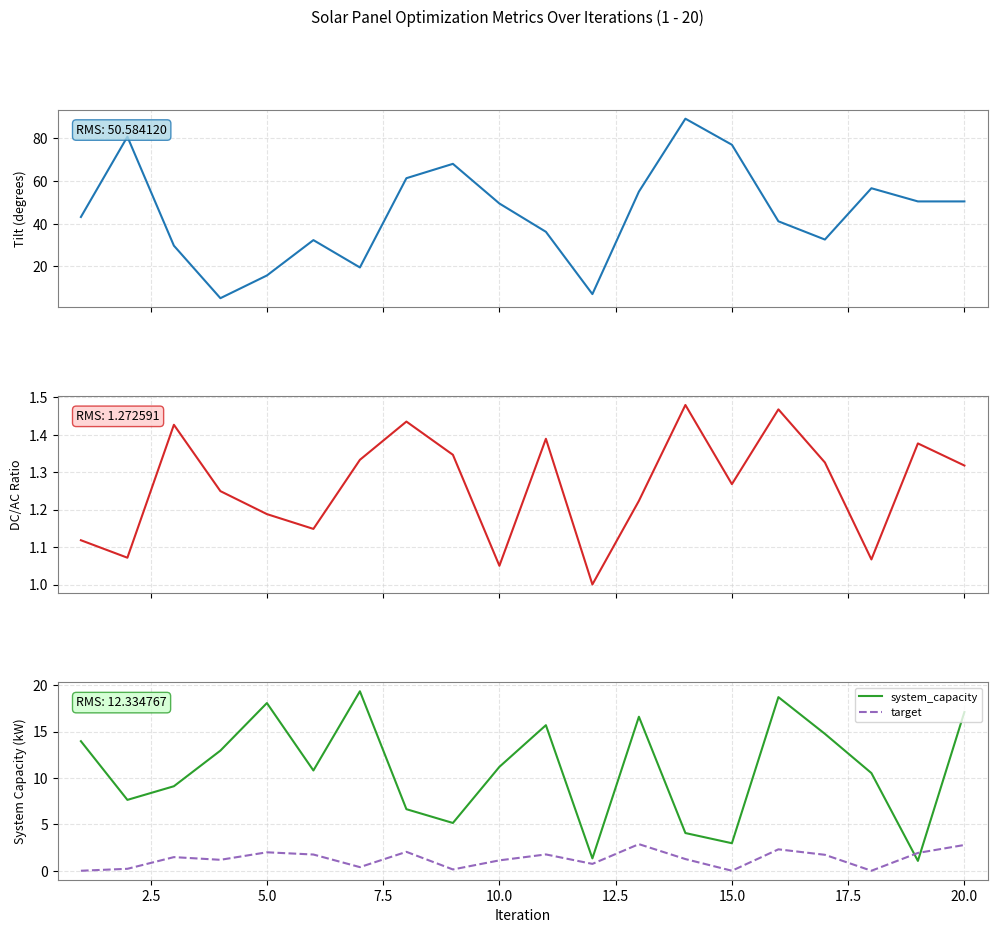

What is the minimum value for system_capacity?

1.1